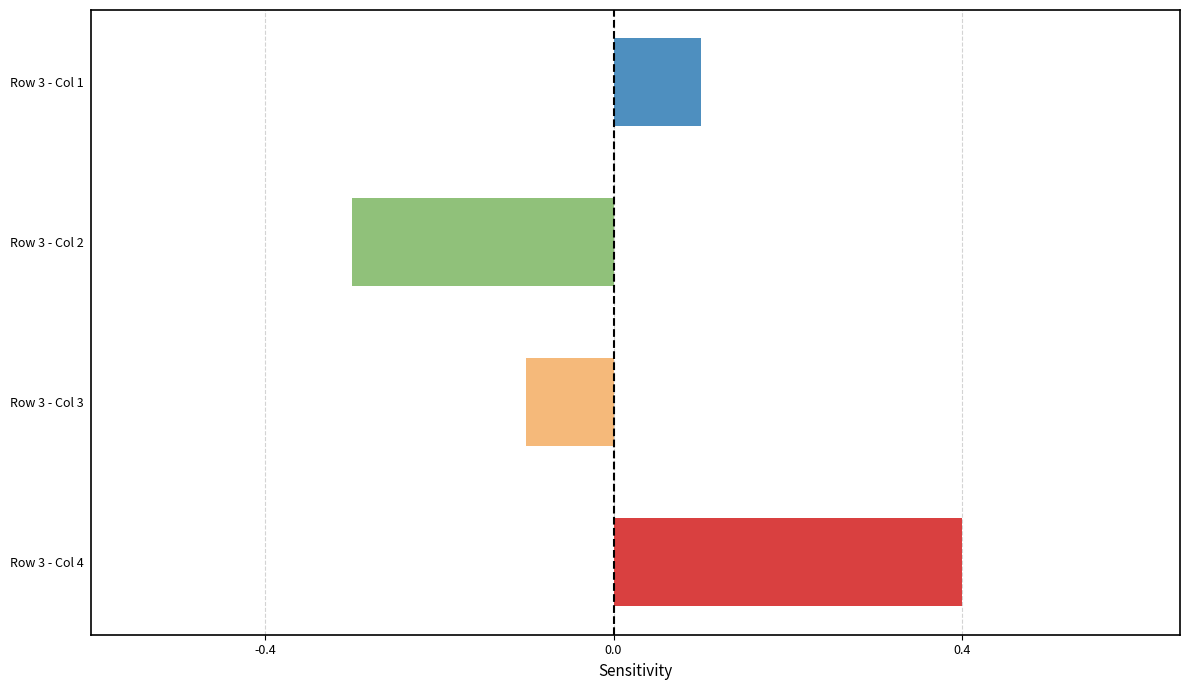

The value at Row 3 - Col 4 is 0.7. True or false?

False